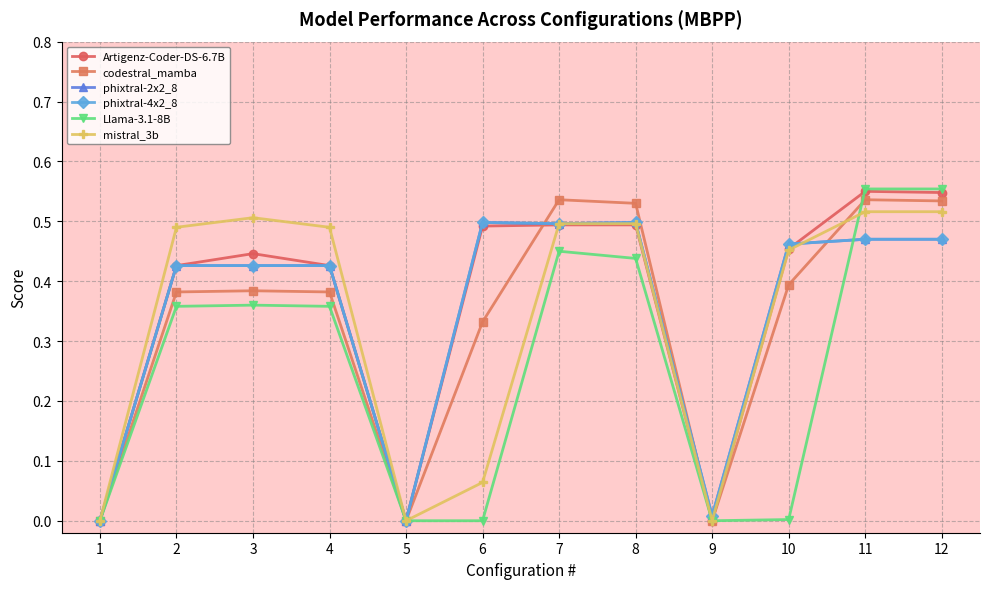

Which category has the highest value across all series?

11